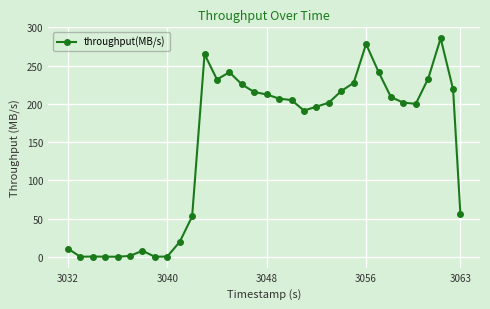

What is the difference between the second highest and second lowest values?

278.2